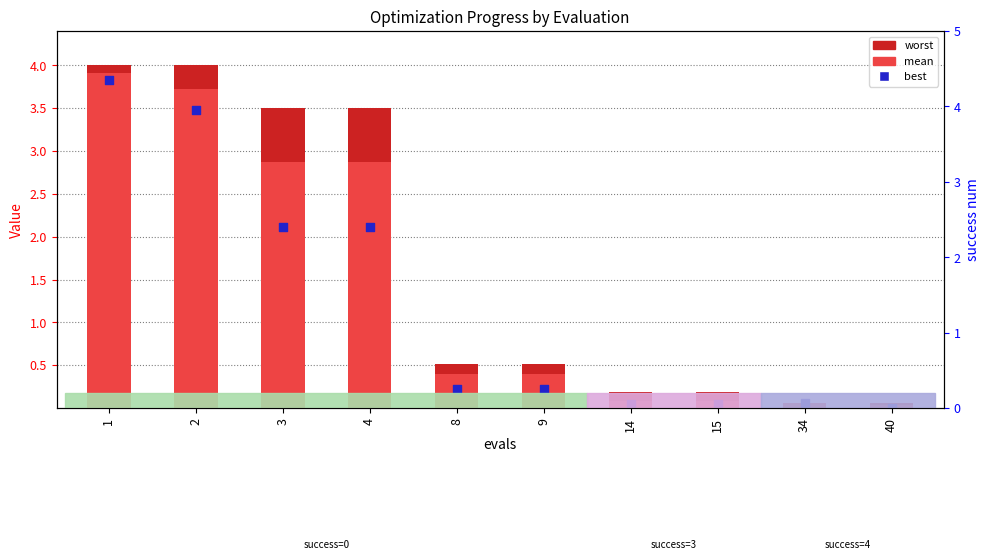

What is the total value across all series at 4?

8.5